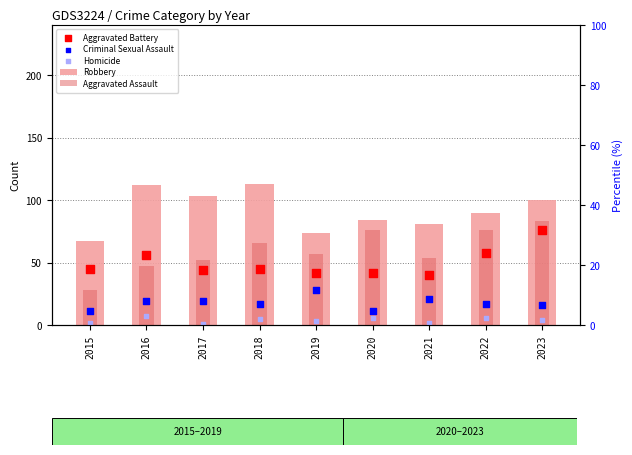

Which series has the largest Y range (max minus min)?

Aggravated Assault